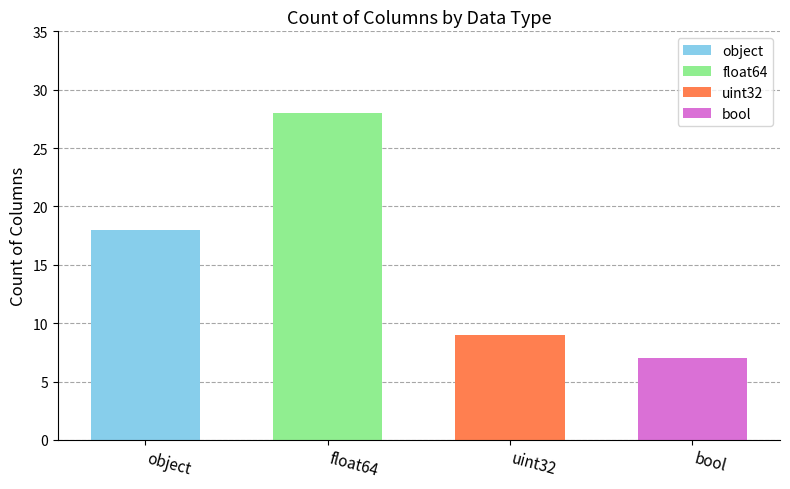

How many values are below 18?

2